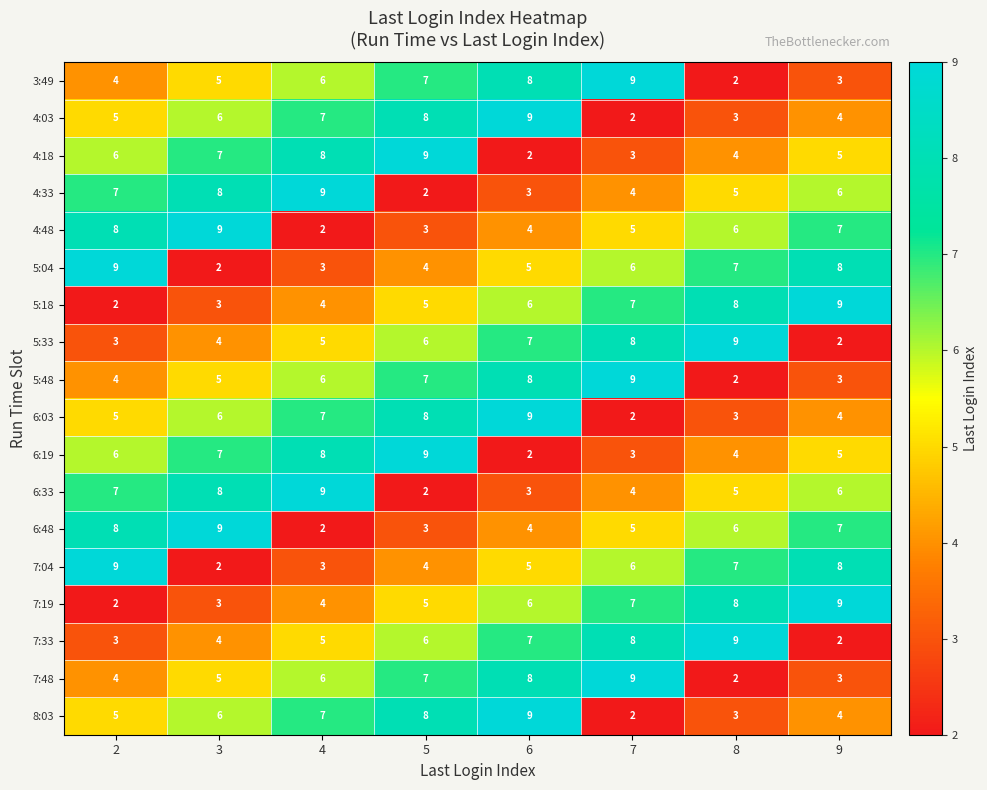

Is it true that 6:33 equals 8 at 8?

False